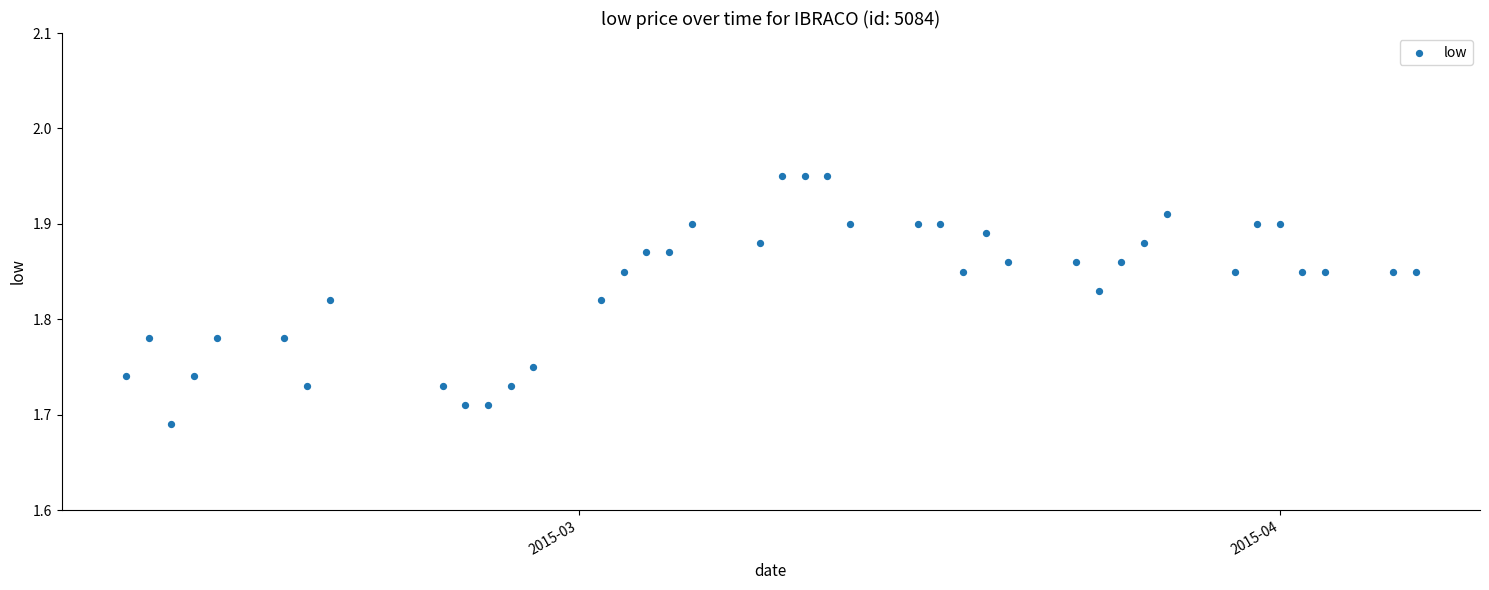

What is the range of Y values (max minus min)?

0.3